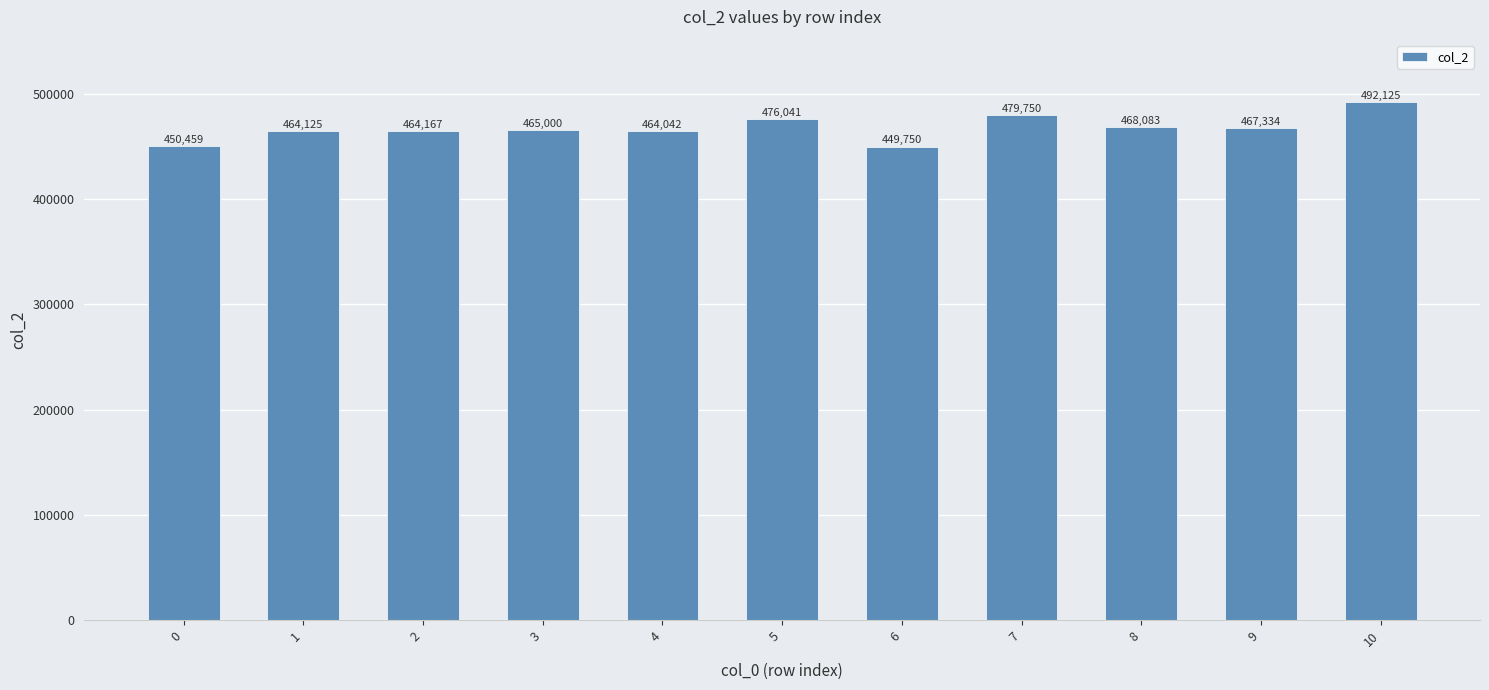

What is the average value?

467352